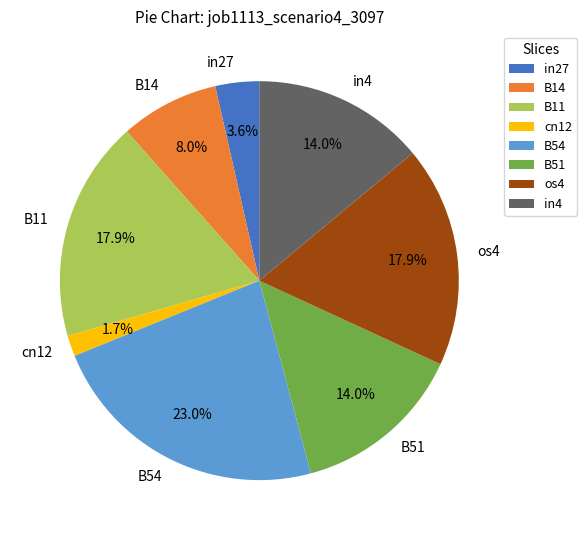

Is there a majority slice in this chart?

No